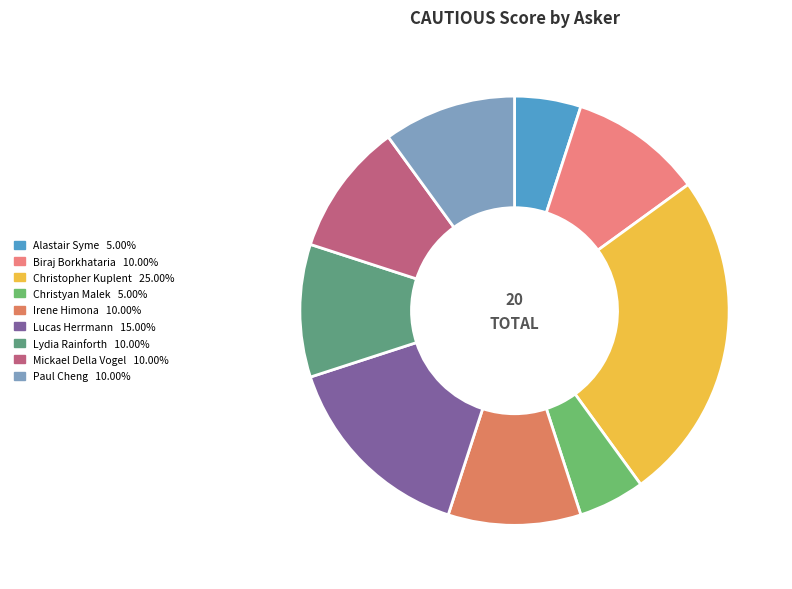

Count the number of slices in the pie.

9